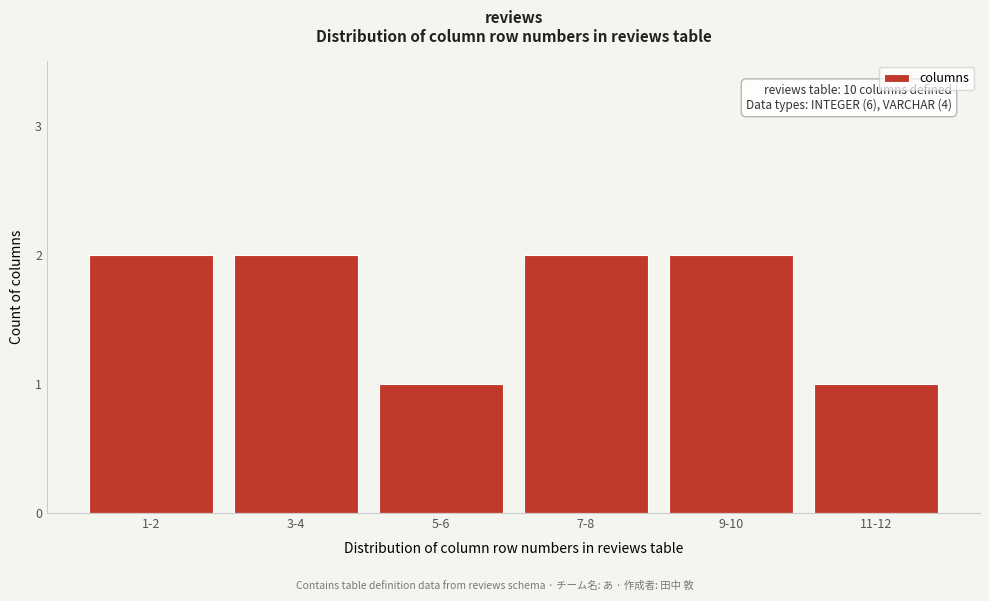

Reading left to right, what are all the values shown in this chart?

2	2	1	2	2	1